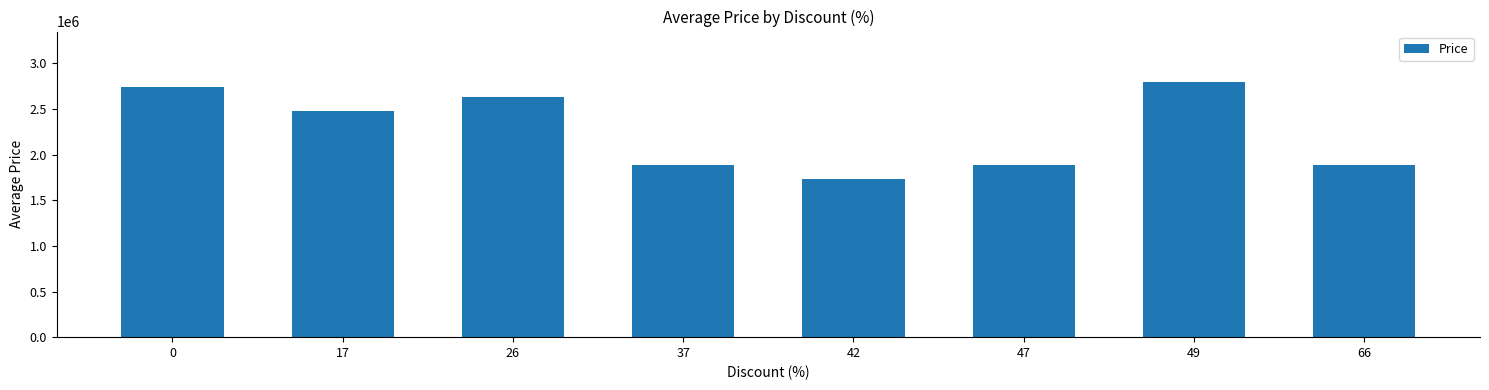

Between 66 and 42, which is larger?

66